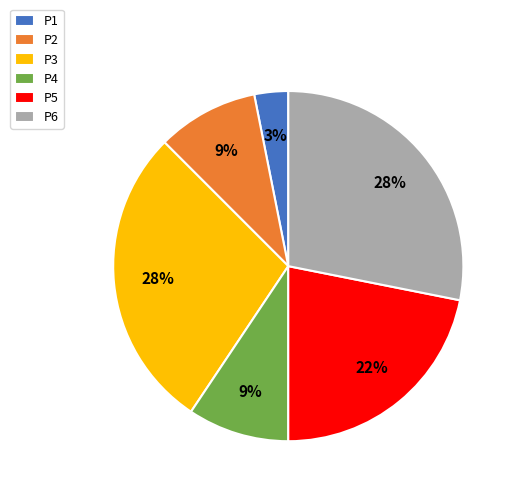

To the nearest percent, what is the average slice percentage?

17%